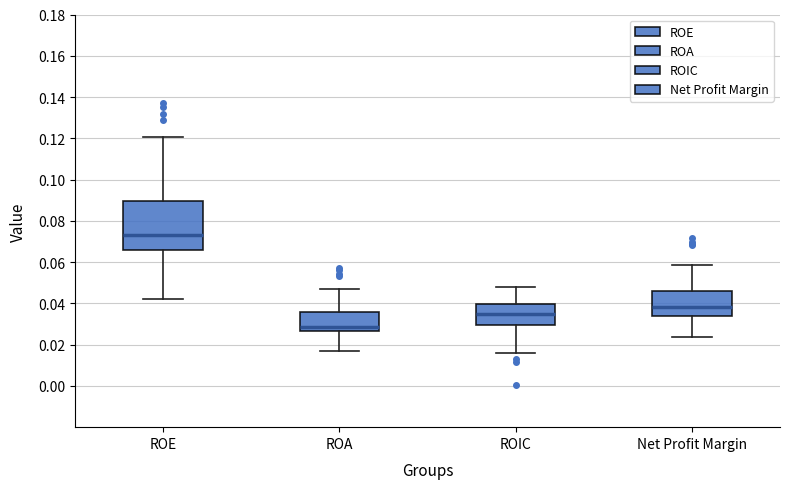

Which box's median line is the lowest?

ROA